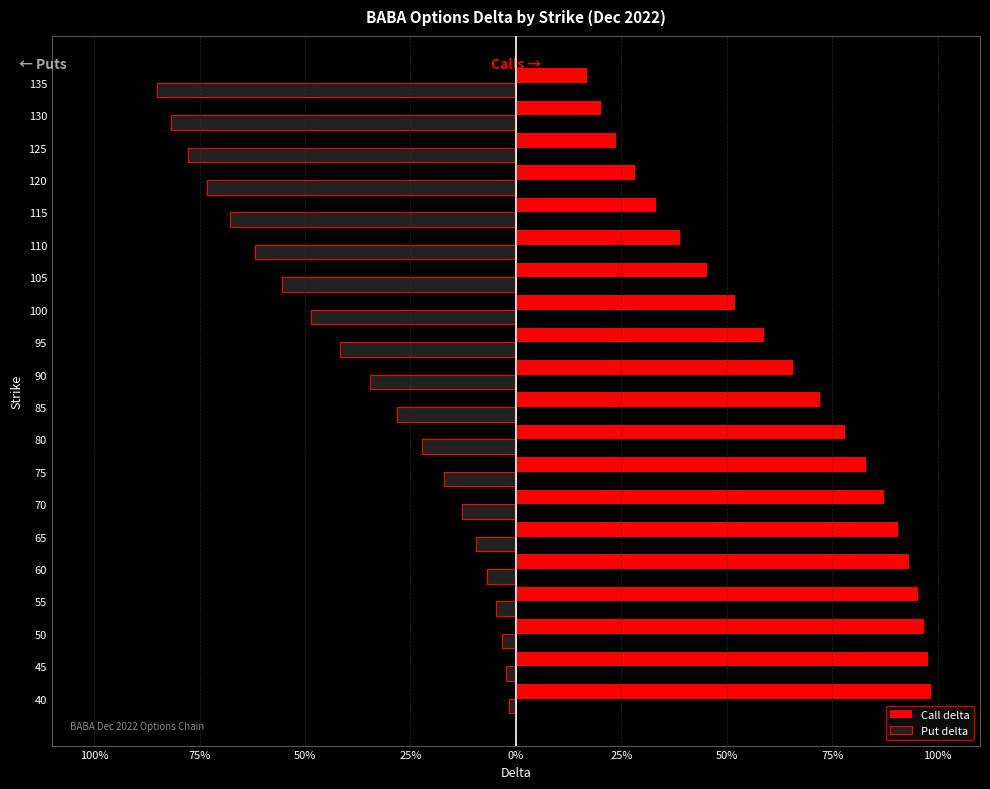

Which series has the largest range (max minus min)?

Put delta